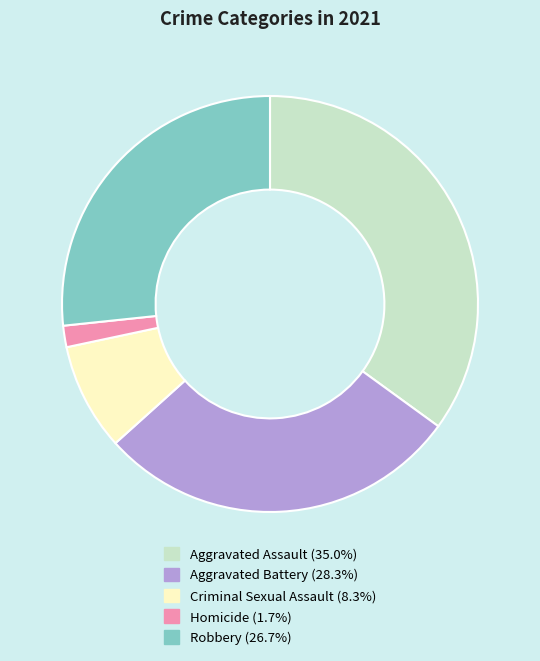

How many slices are in this pie chart?

5